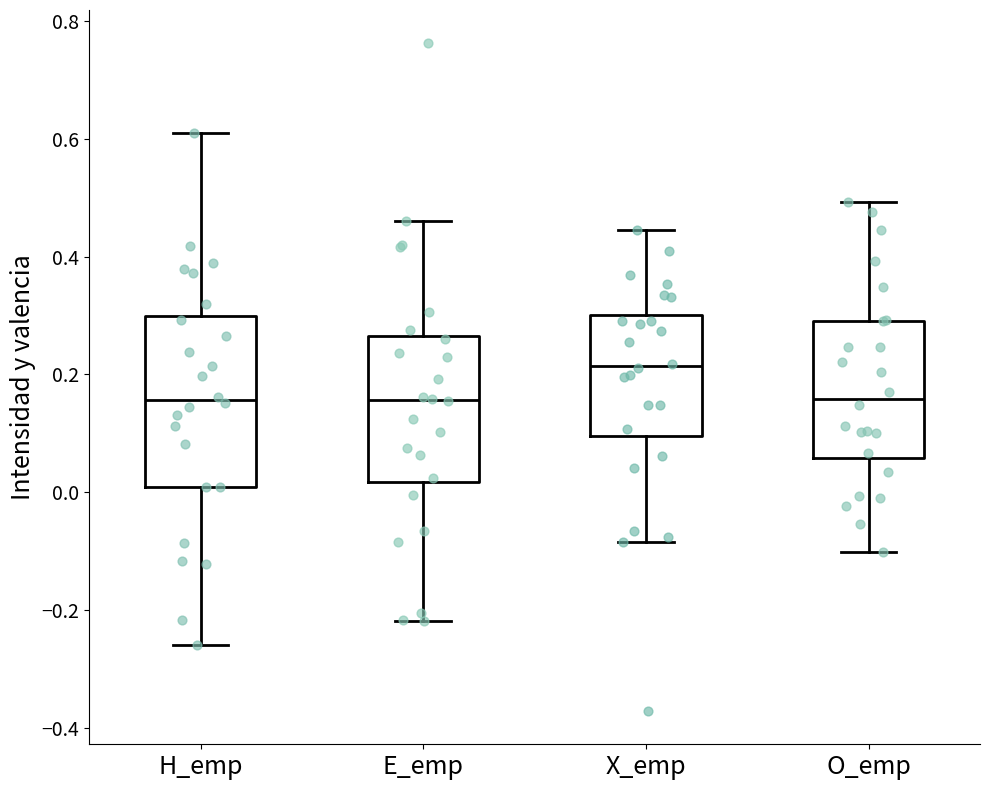

Reading left to right, read every box against the y-axis: the position of its median line, the range the box covers, and the ends of its whiskers. The values are not printed on the chart, so give them approximately, as read against the axis.

H_emp: median 0.16, box 0.00 to 0.30, whiskers -0.26 to 0.62
E_emp: median 0.16, box 0.02 to 0.26, whiskers -0.22 to 0.46
X_emp: median 0.22, box 0.10 to 0.30, whiskers -0.08 to 0.44
O_emp: median 0.16, box 0.06 to 0.30, whiskers -0.10 to 0.50